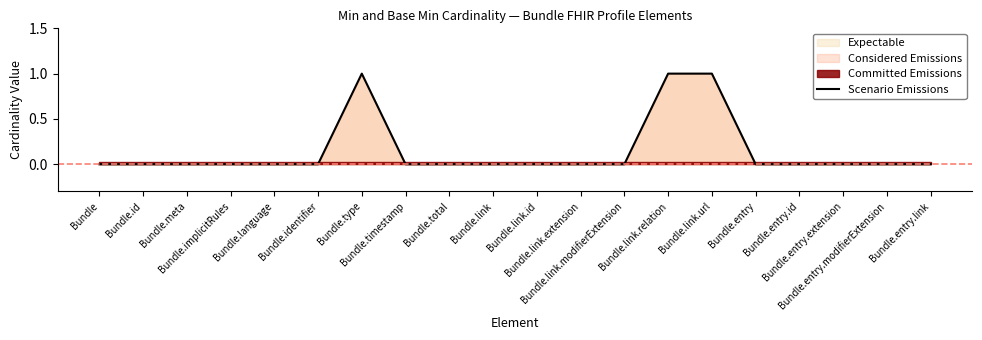

True or false: the data shows 0 at Bundle.id.

True